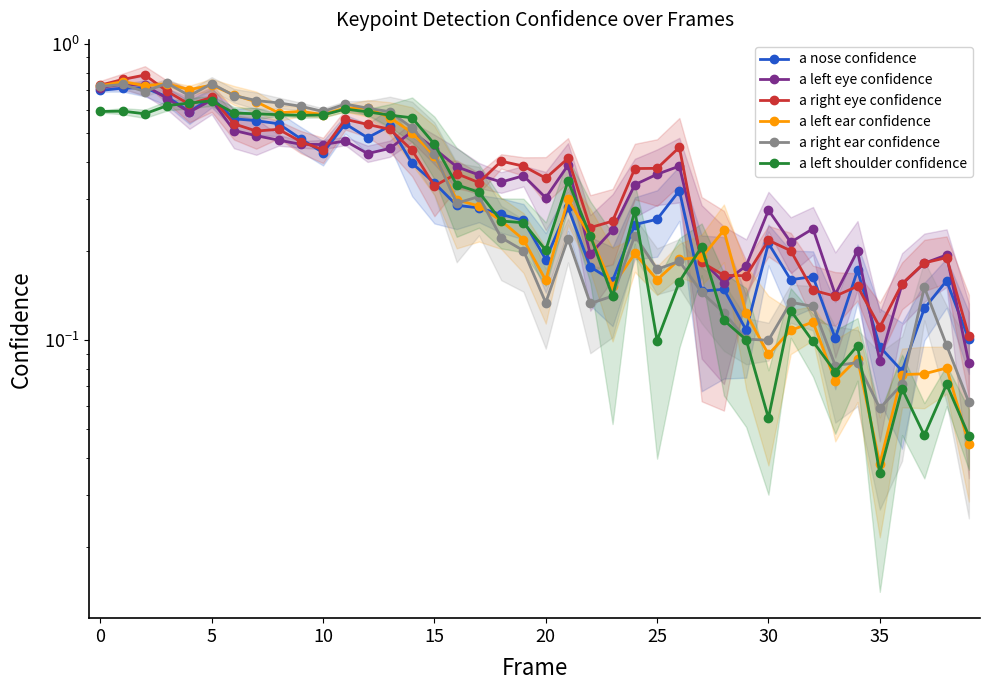

Is the value of a left eye confidence at 39 greater than the value of a right eye confidence at 17?

No